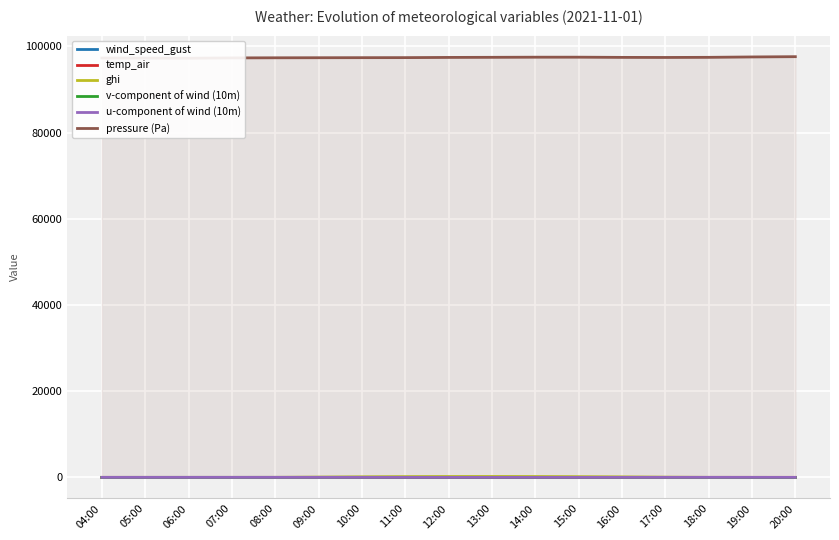

How many distinct data groups are displayed?

6